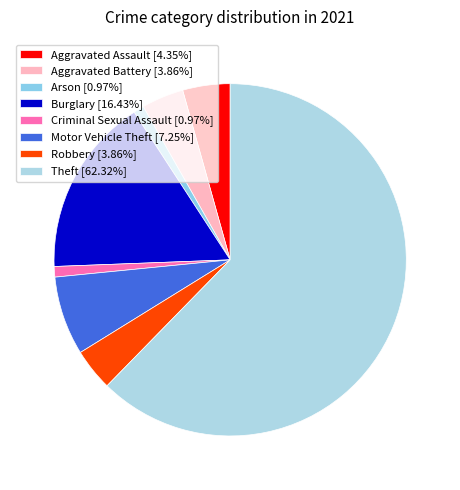

Which slice is the largest?

Theft